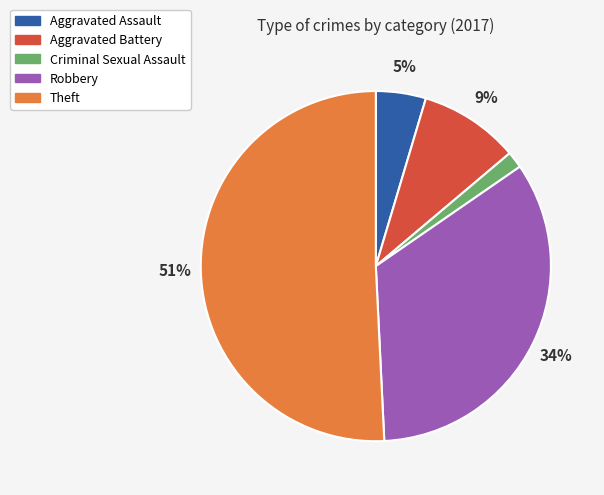

Is there a majority slice in this chart?

Yes